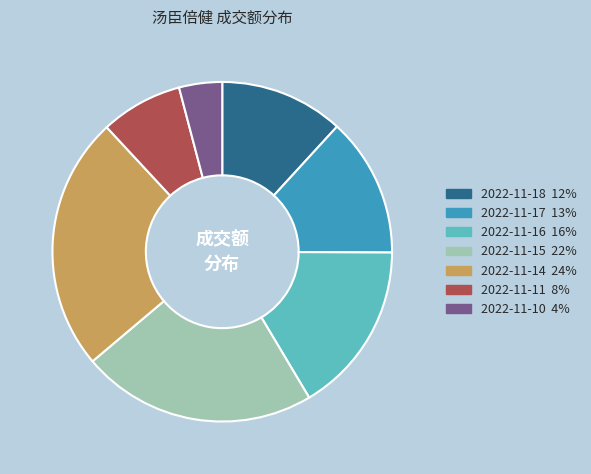

Approximately how many times larger is the value at 2022-11-11 compared to 2022-11-10?

1.9